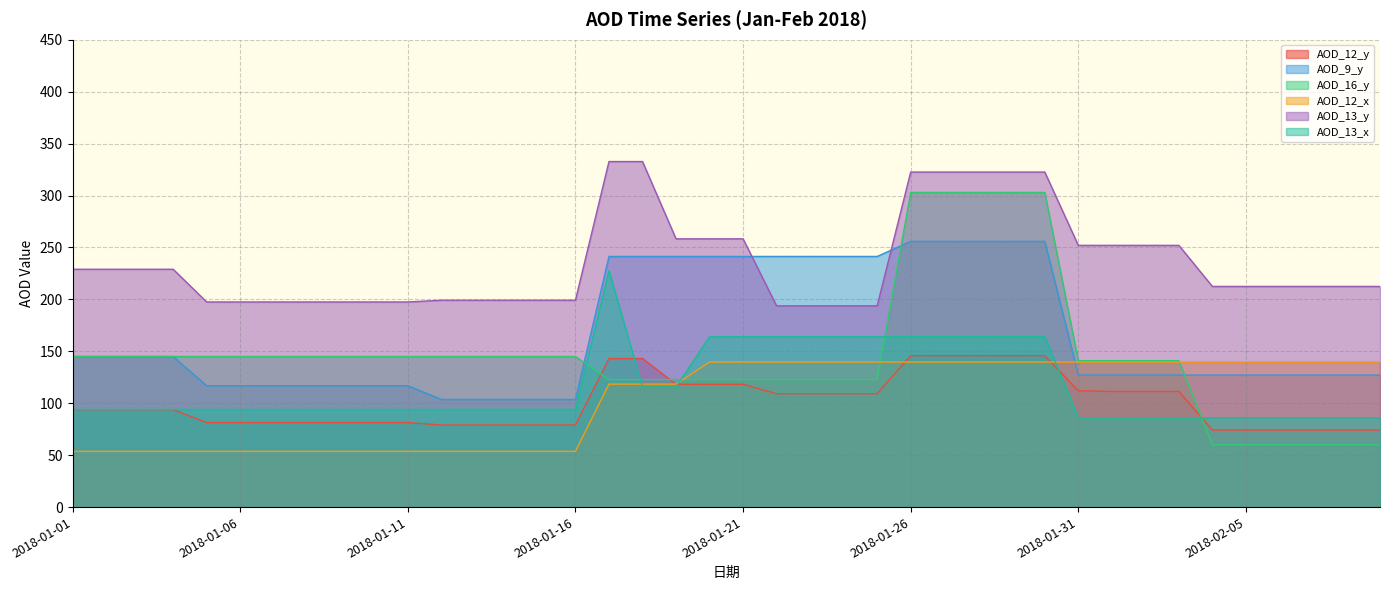

At which category does the chart reach its peak across all series?

2018-01-17